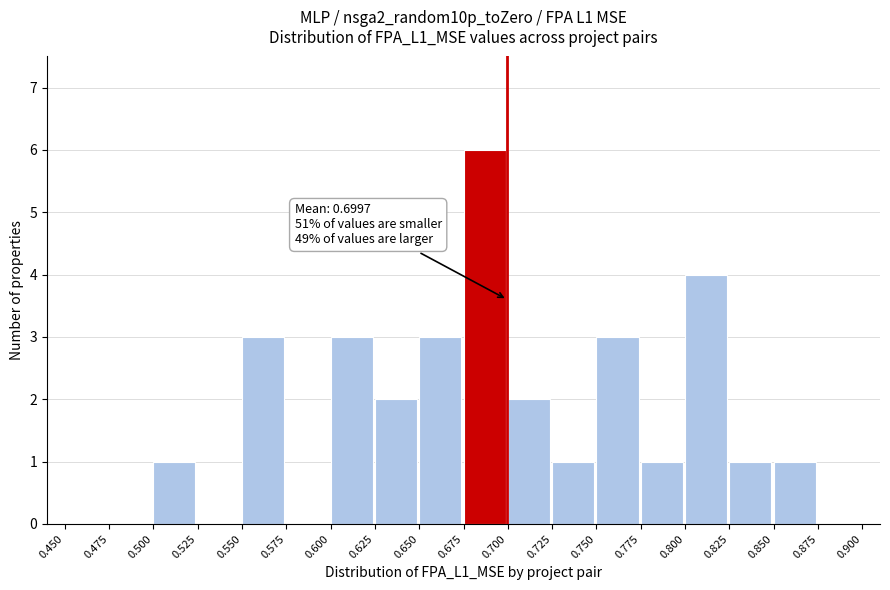

Which range on the x-axis has the tallest bar?

0.675 to 0.700